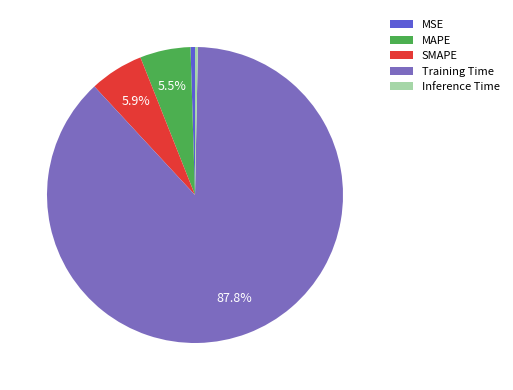

Count the number of slices in the pie.

5